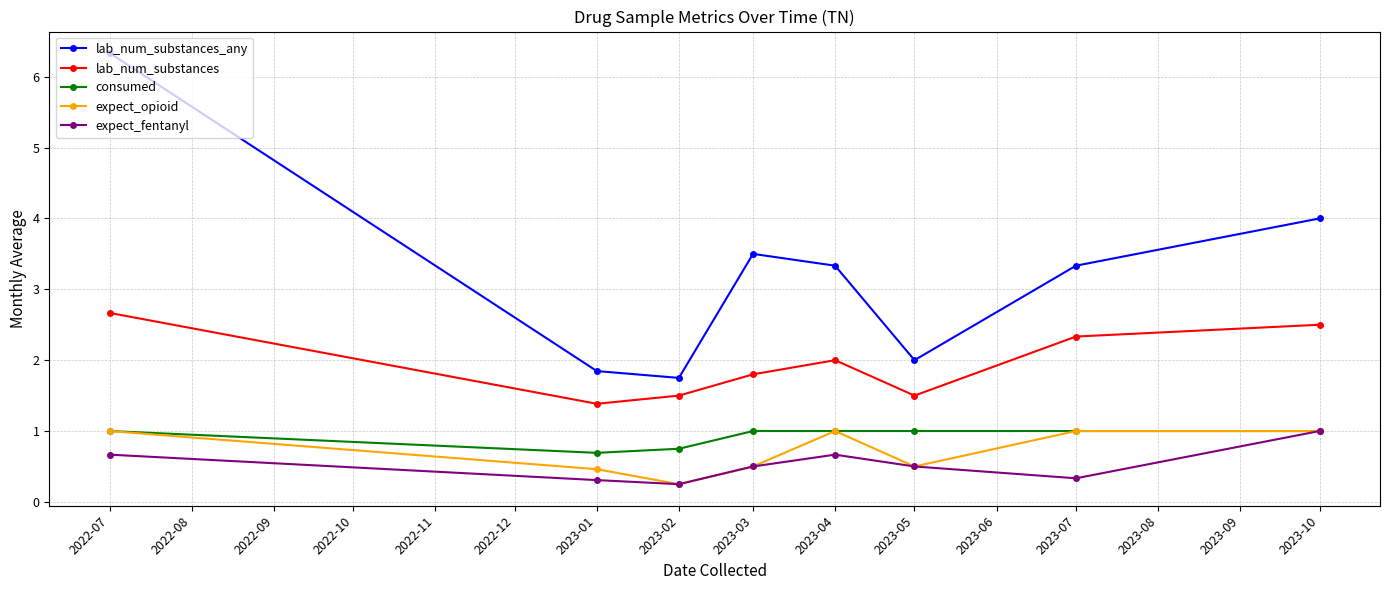

Which category has the highest value across all series?

2022-07